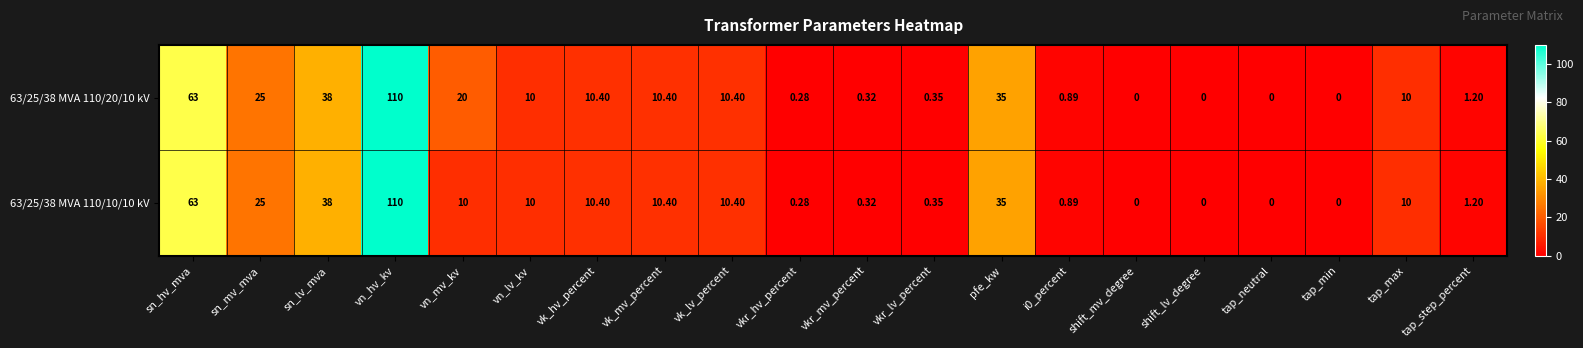

Is the value of 63/25/38 MVA 110/10/10 kV at sn_mv_mva greater than the value of 63/25/38 MVA 110/20/10 kV at pfe_kw?

No